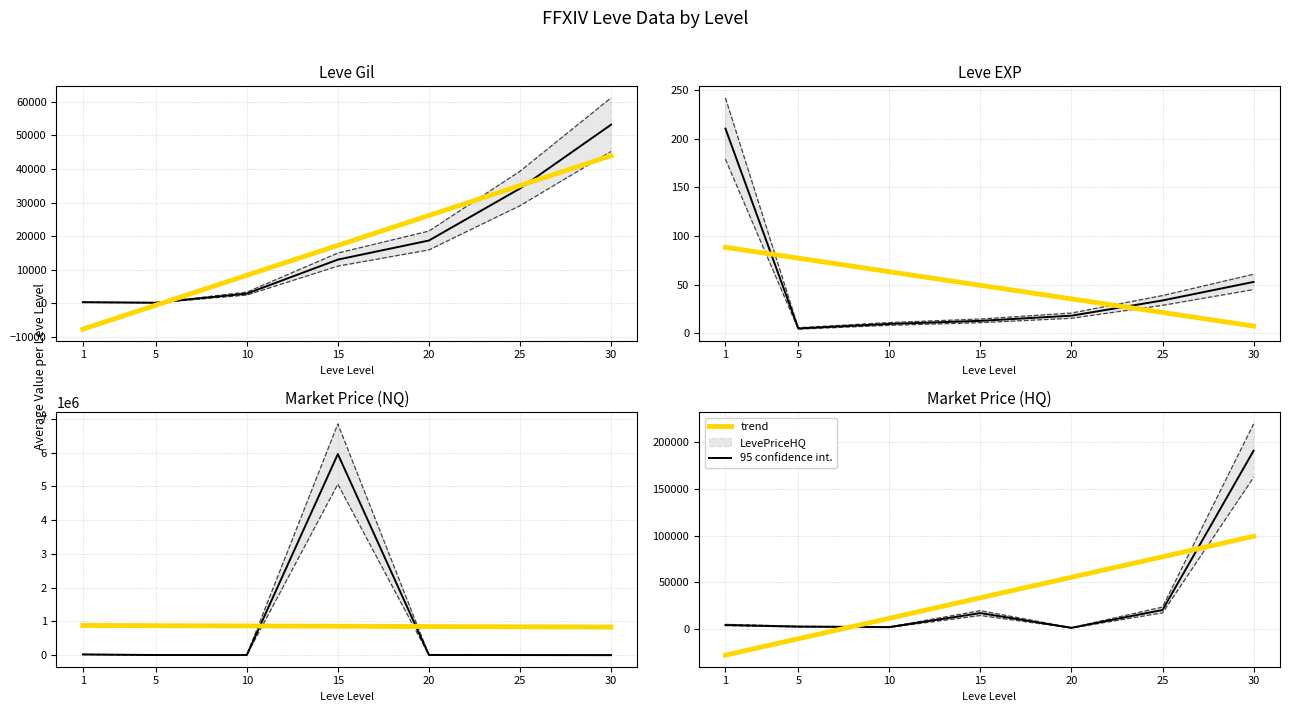

True or false: Leve Gil and currentAveragePrice cross at least once.

True